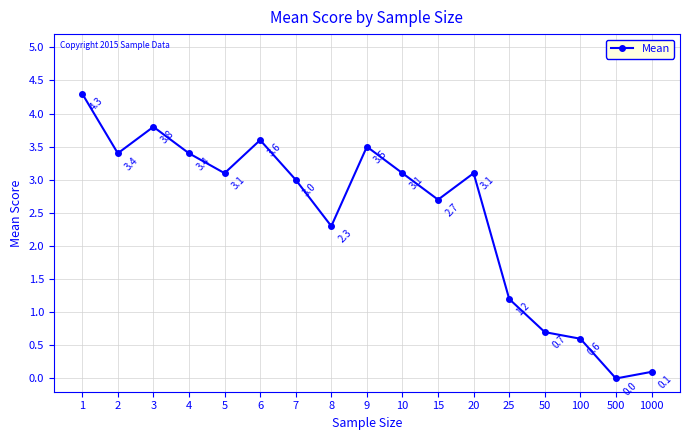

The chart shows a value of 3.5 at 9. True or false?

True